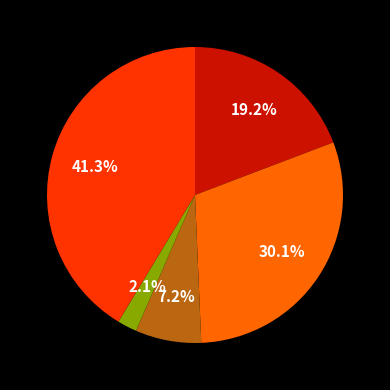

Is there a majority slice in this chart?

No